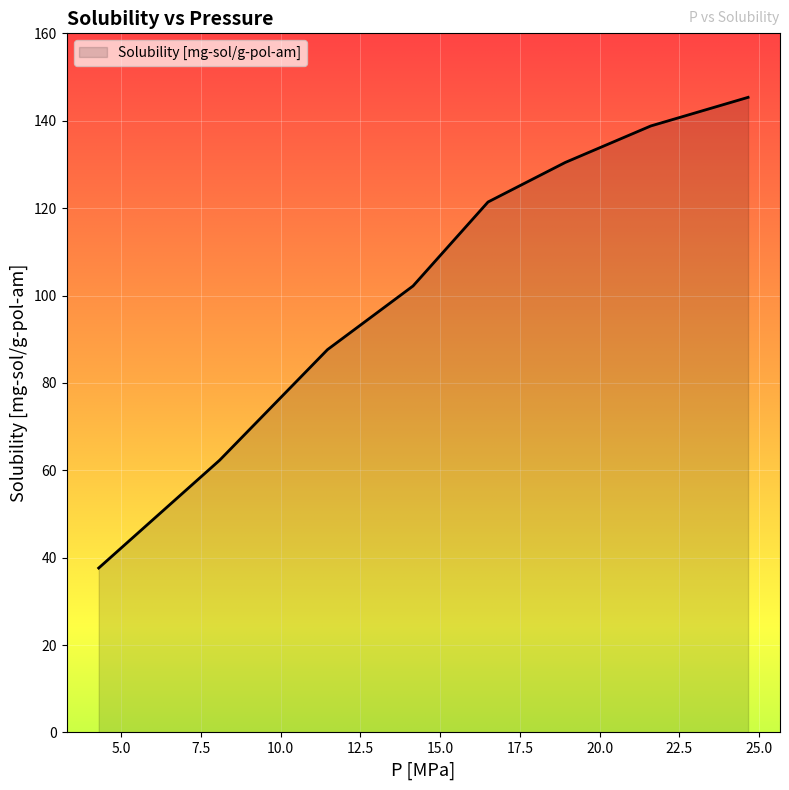

True or false: there are more than 1 points higher than both neighbors.

False